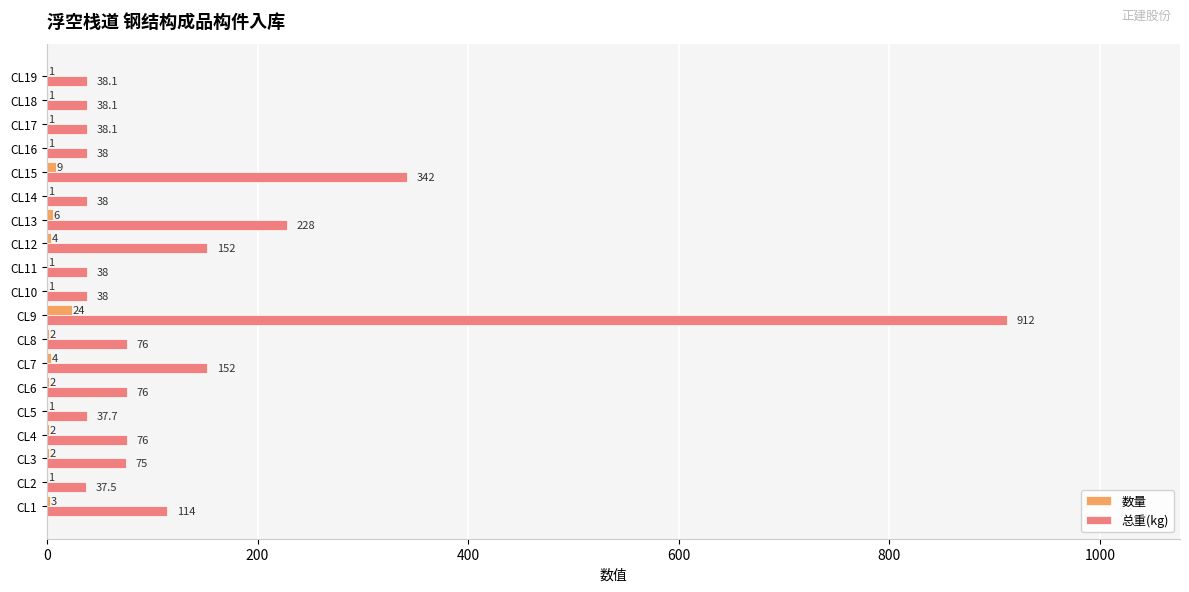

What is the sum of the 数量 values at CL11 and CL12?

5.0